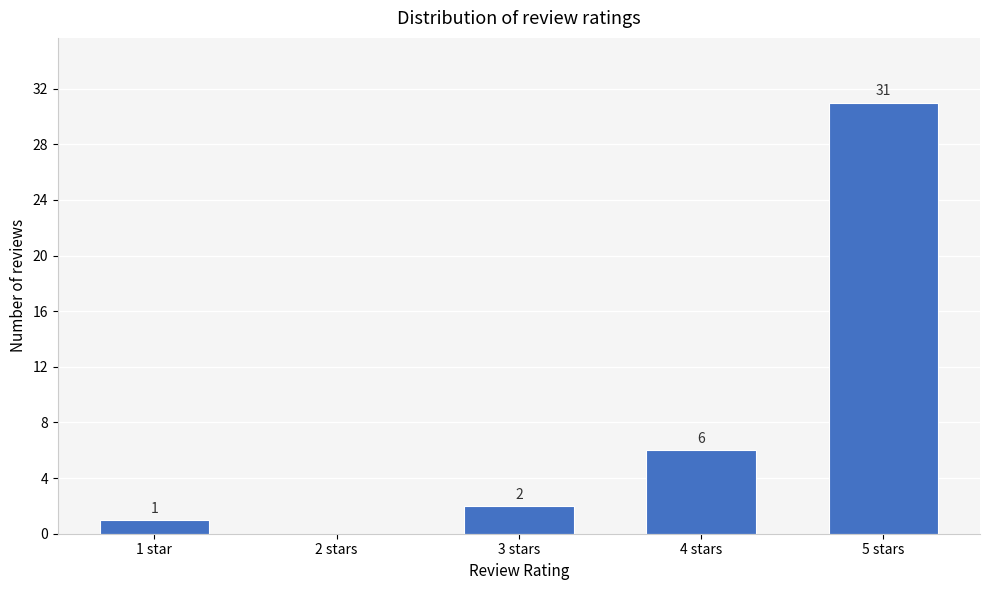

Reading left to right, transcribe all the data shown in this chart.

1 star=1	2 stars=0	3 stars=2	4 stars=6	5 stars=31